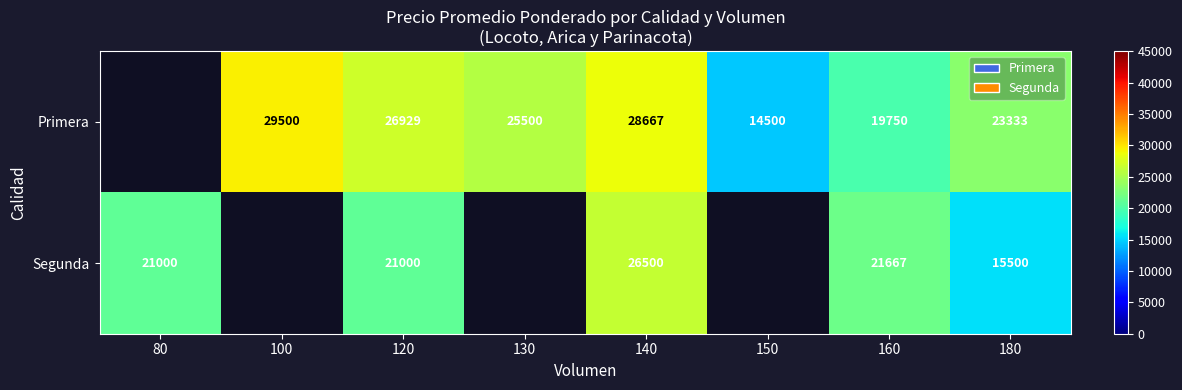

Is the value of Segunda at 160 greater than the value of Primera at 160?

Yes